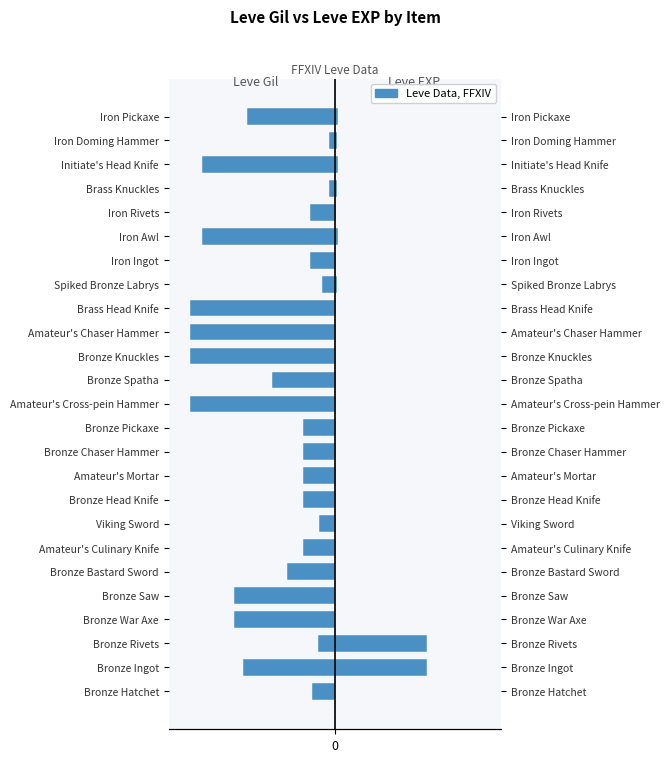

Which series has the largest total across all categories?

Leve EXP